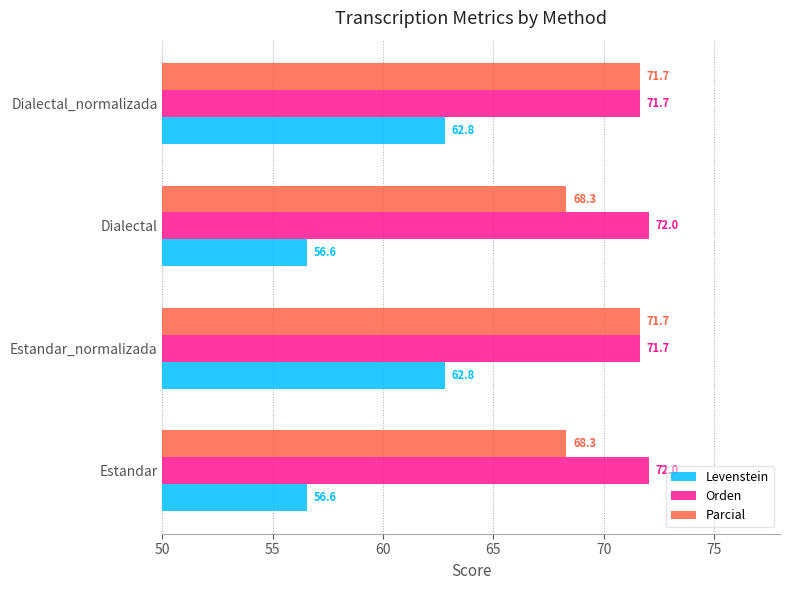

What is the difference between the maximum and minimum values in the Levenstein series?

6.2